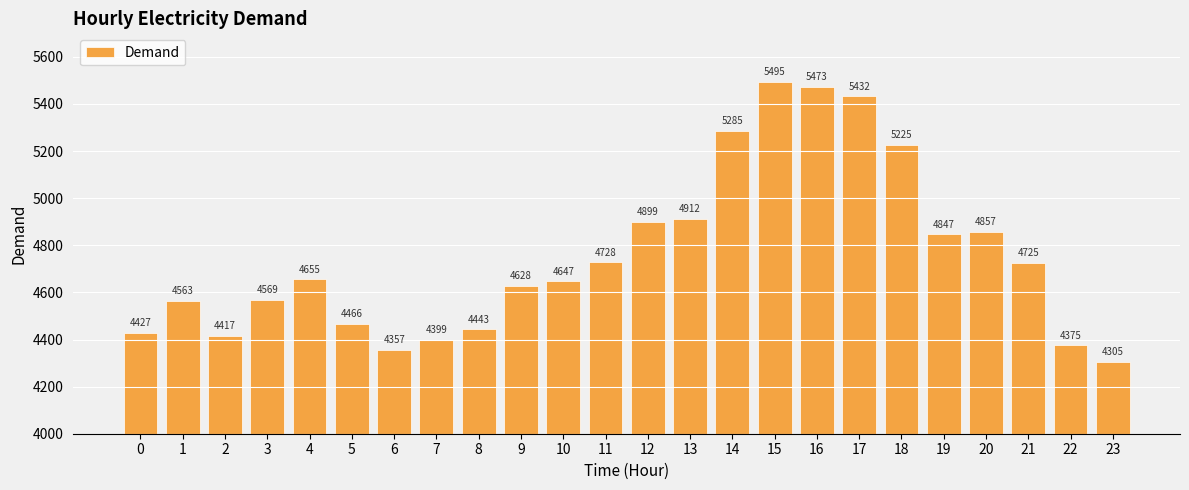

Are the bars horizontal?

No